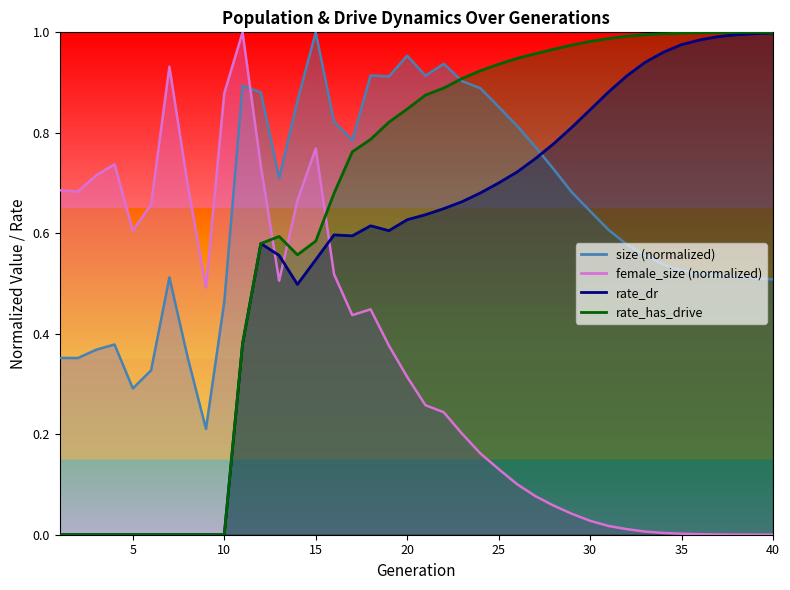

At which category does the chart reach its peak across all series?

15